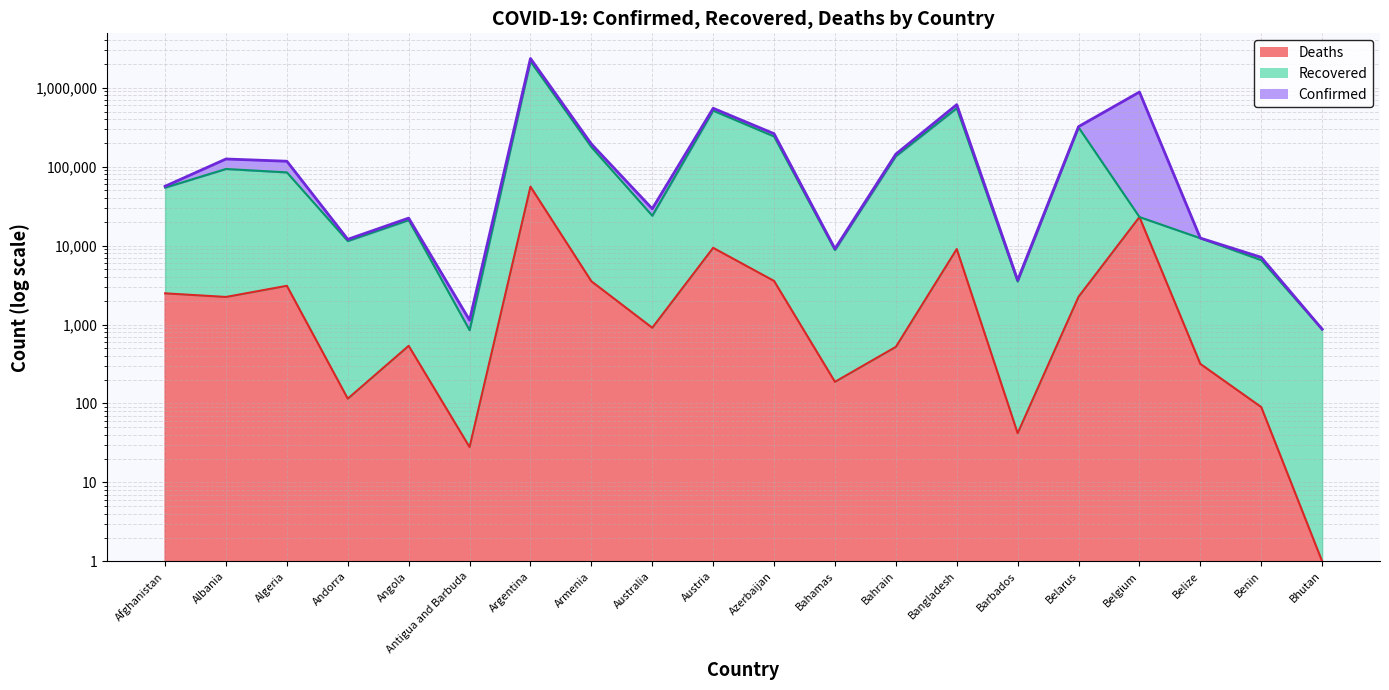

Reading left to right, extract all data points from this chart.

Confirmed: 56454	125157	117192	12010	22311	1136	2348821	193736	29323	549592	261713	9119	144445	611295	3652	321807	882453	12456	7100	873
Recovered: 54272	93506	84631	11430	21030	848	2158474	177214	23921	513097	241692	8785	135836	551145	3507	314567	23016	12407	6542	870
Deaths: 2484	2235	3093	115	537	28	55858	3533	909	9368	3567	188	521	9046	42	2247	23016	317	90	1